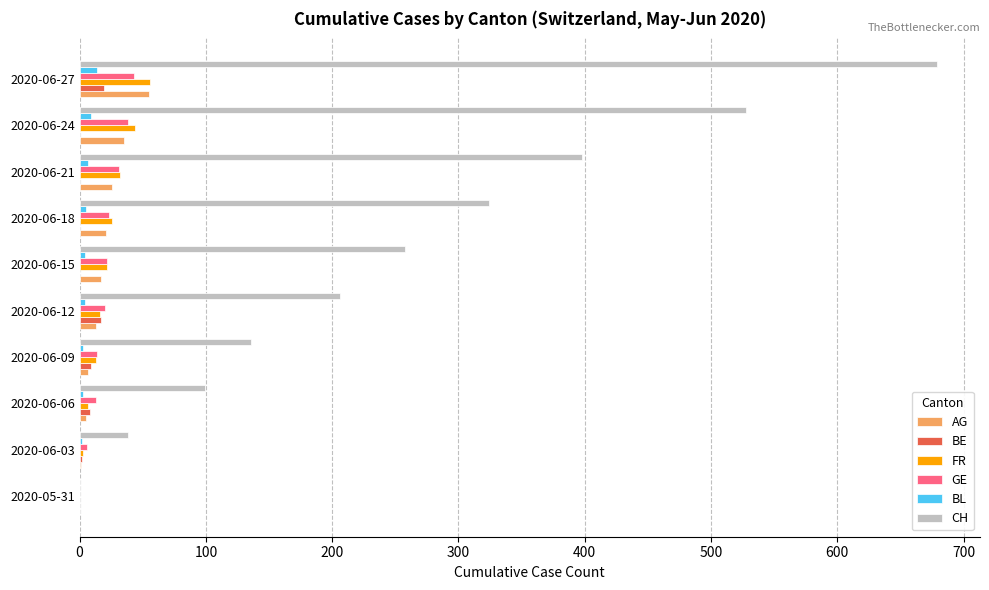

Is it true that GE equals 22 at 2020-06-15?

True